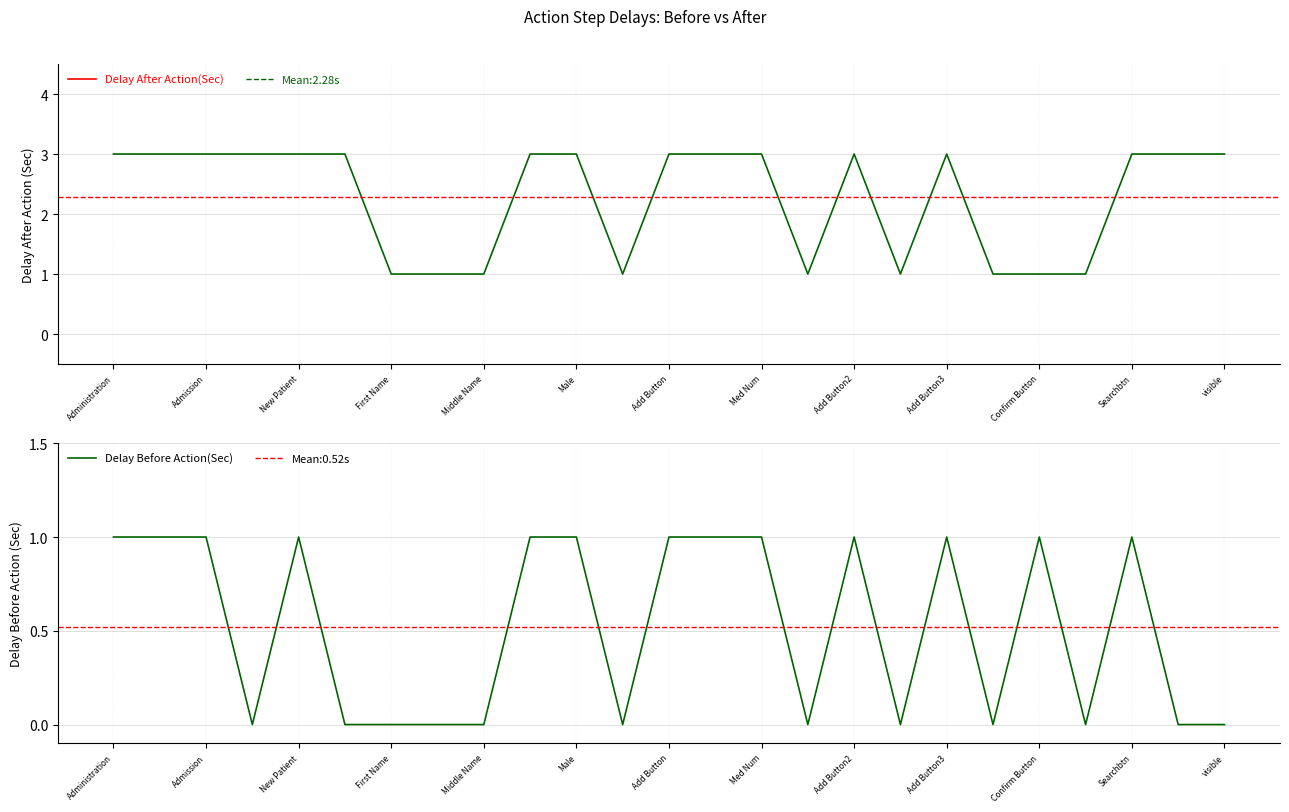

What value does the Delay Before Action(Sec) series have at Confirm Button?

1